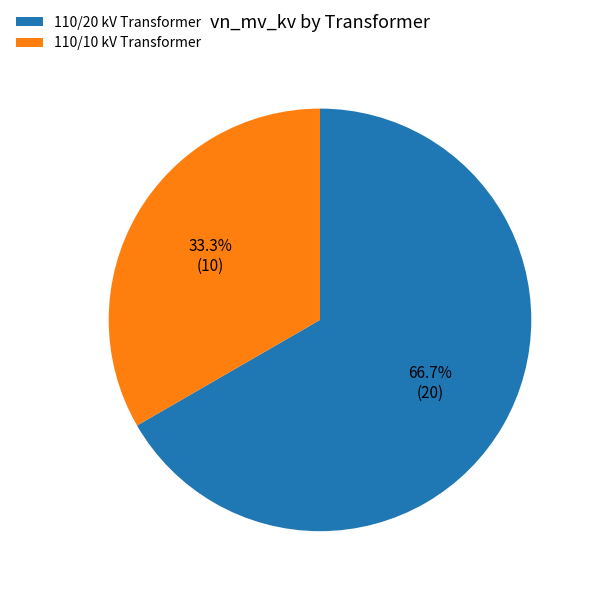

Is there a majority slice in this chart?

Yes